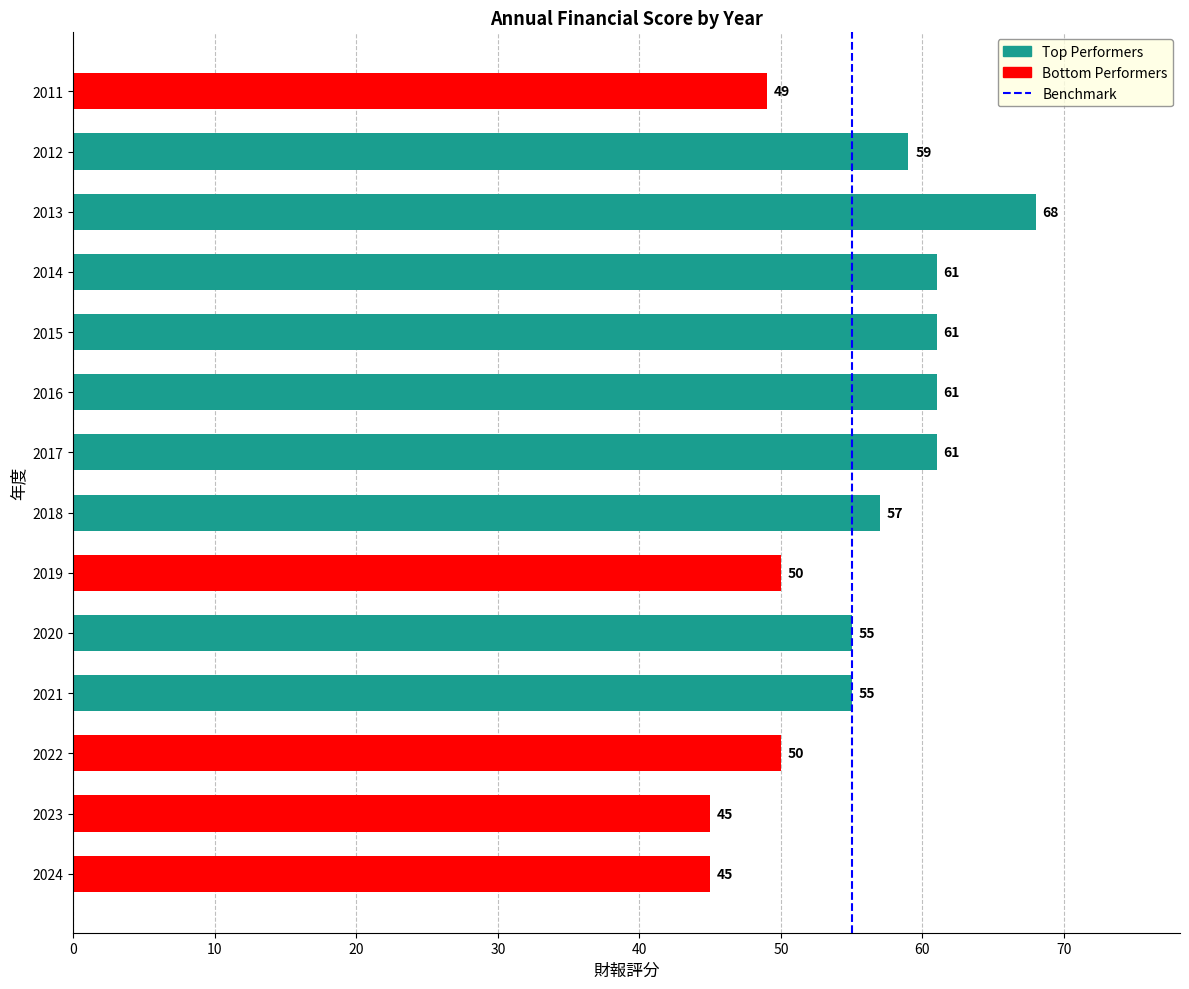

How many values are below 57?

7